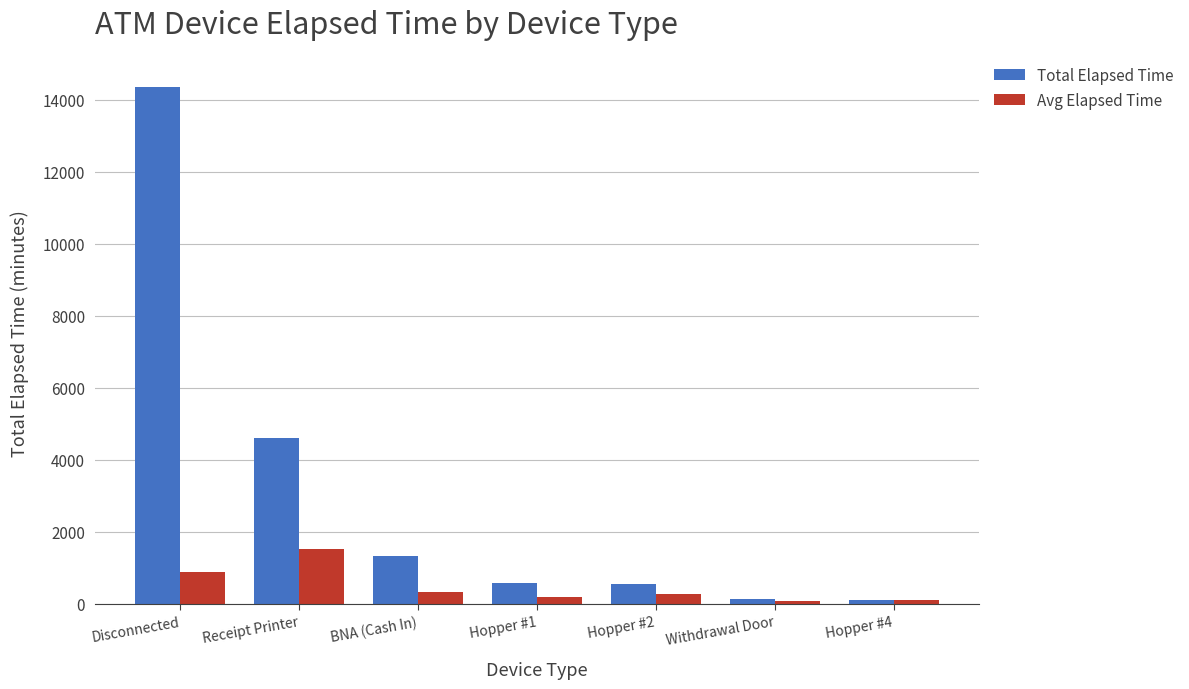

What is the lowest value of the Avg Elapsed Time series?

67.5